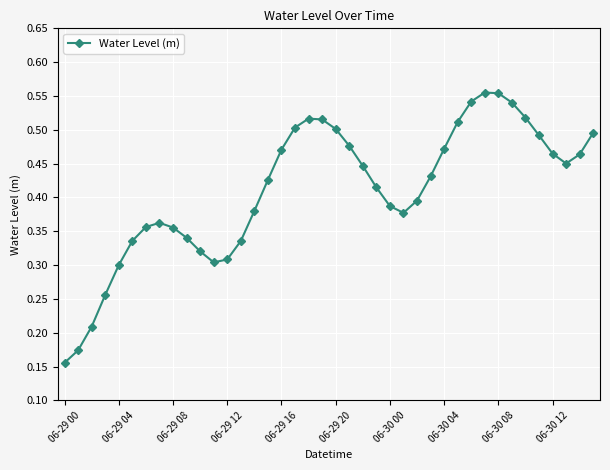

True or false: there are more than 2 points higher than both neighbors.

True